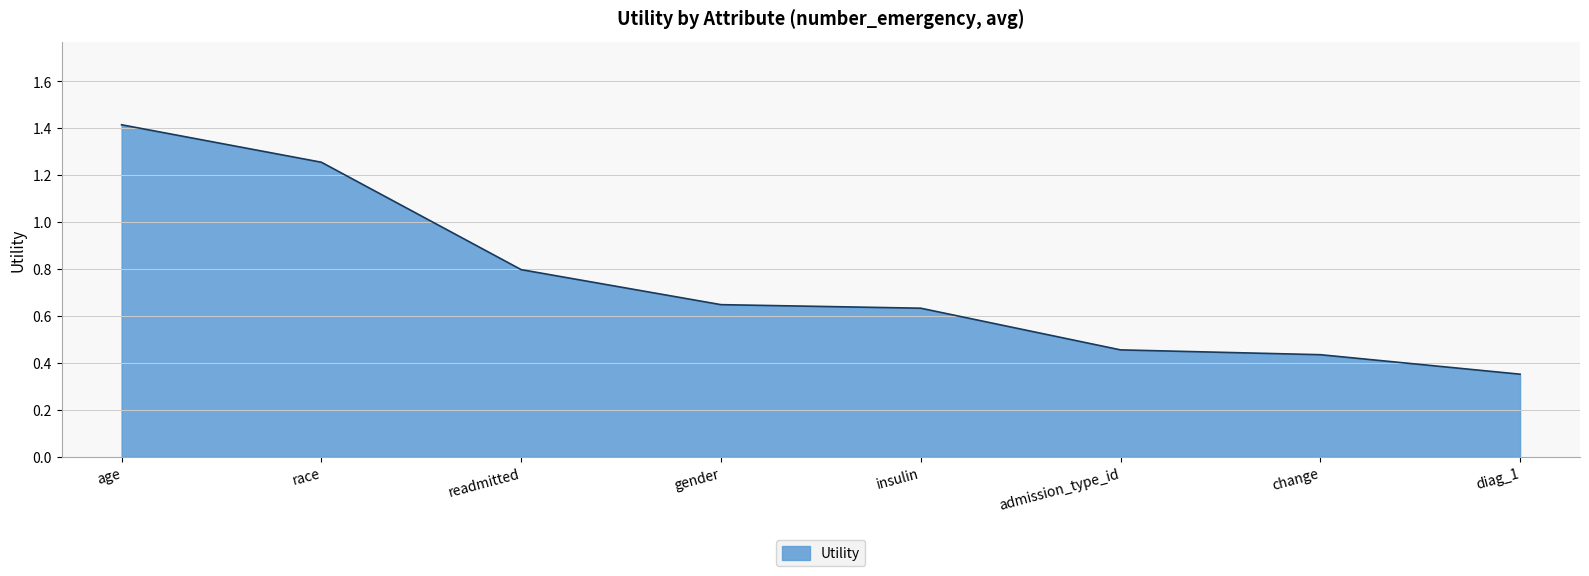

Which label corresponds to the smallest value in the chart?

diag_1